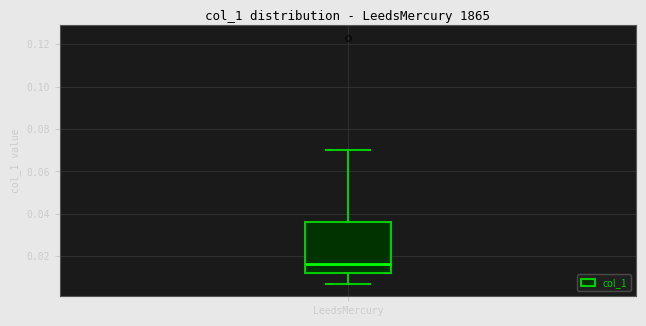

Where does the lower whisker of the box for LeedsMercury end on the y-axis? The values are not printed on the chart, so give them approximately, as read against the axis.

0.006